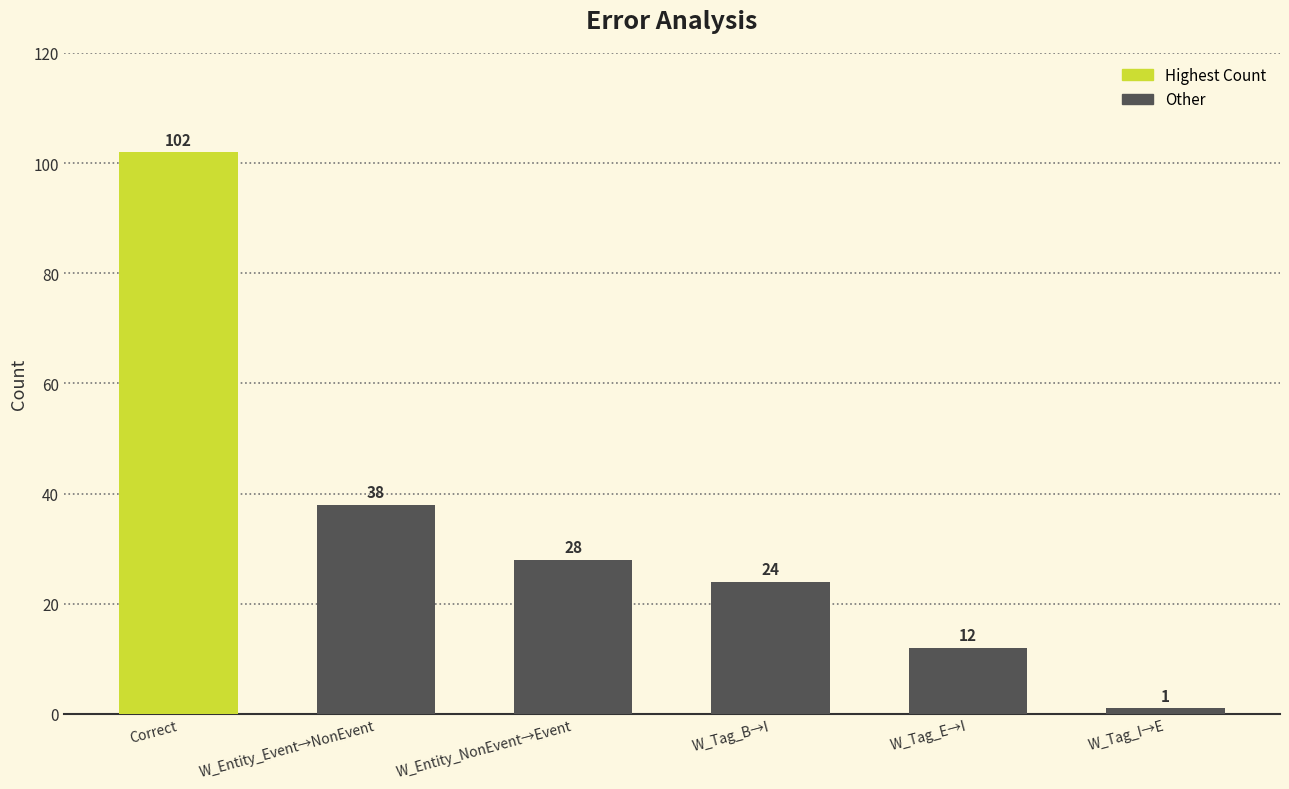

What is the sum of all values?

205